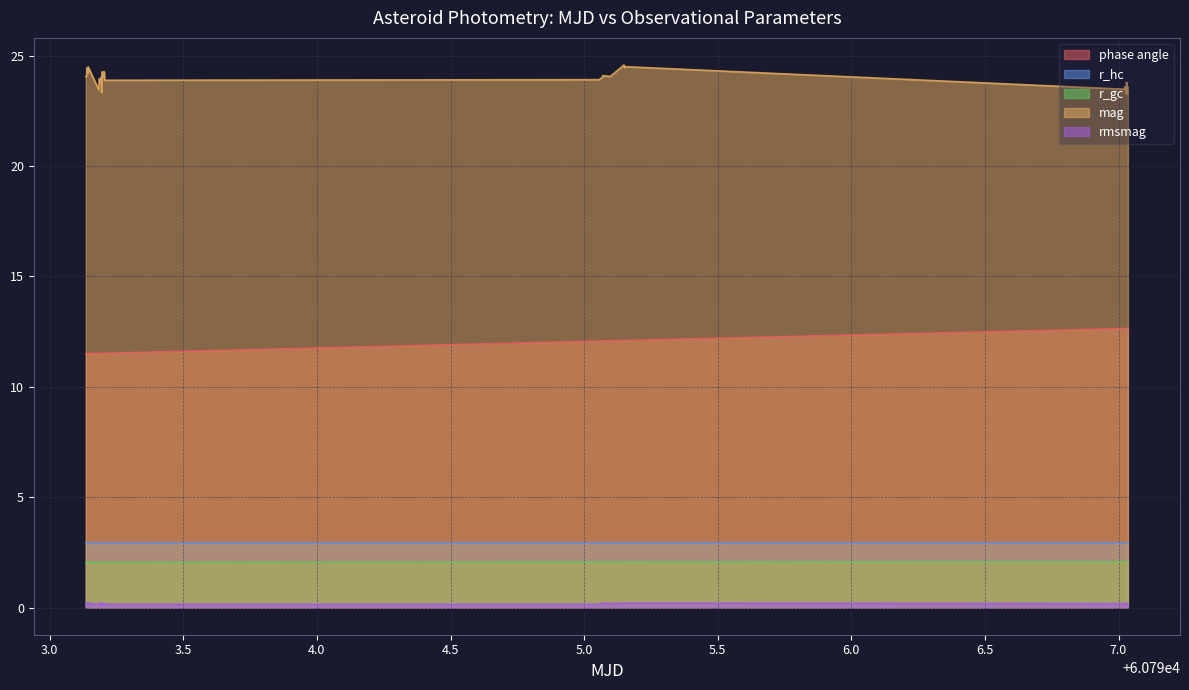

What is the difference between the maximum and minimum values in the mag series?

1.3